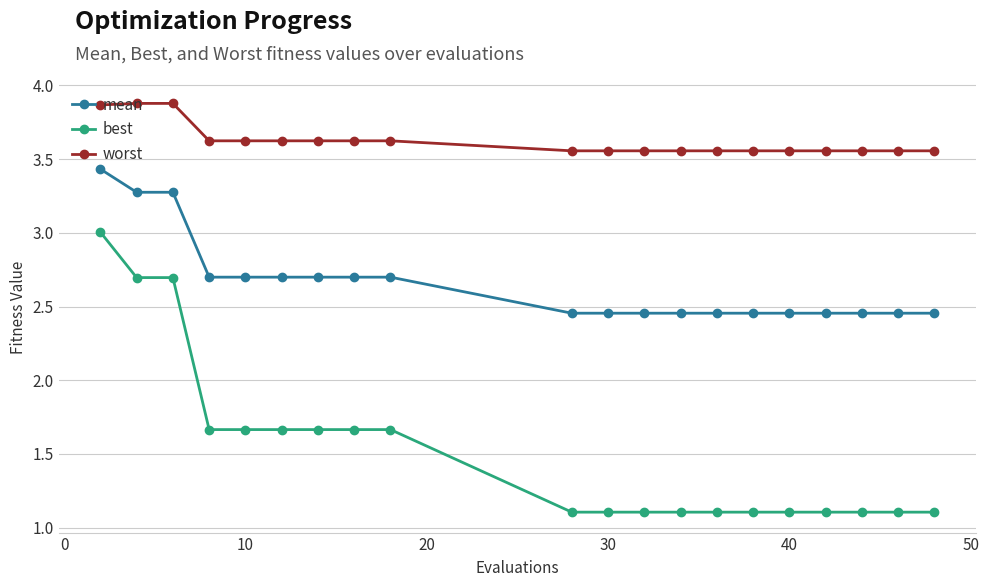

How many categories are shown in the chart?

20